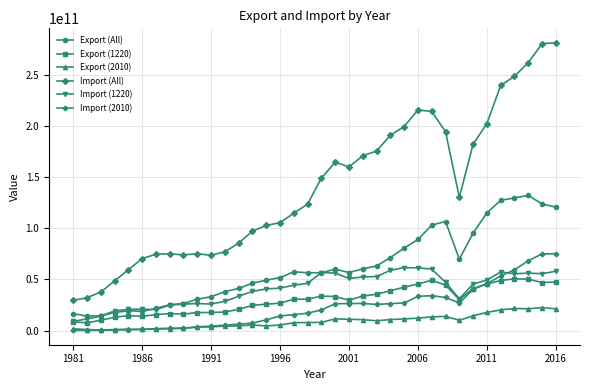

Which series has the widest spread of values?

Import (All)